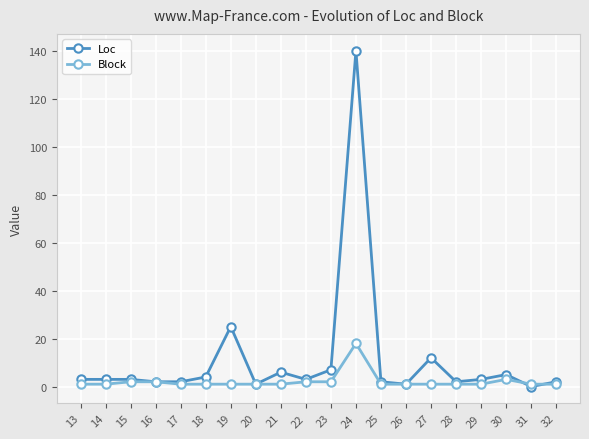

Rank the series by their maximum value, from highest to lowest.

Loc, Block